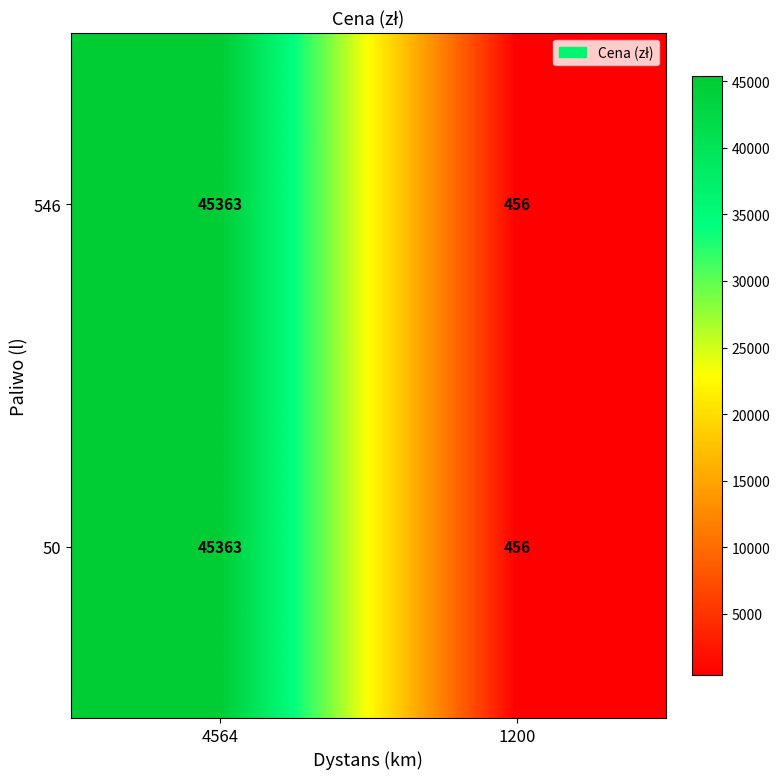

What is the difference between the maximum and minimum values in the 546 series?

44907